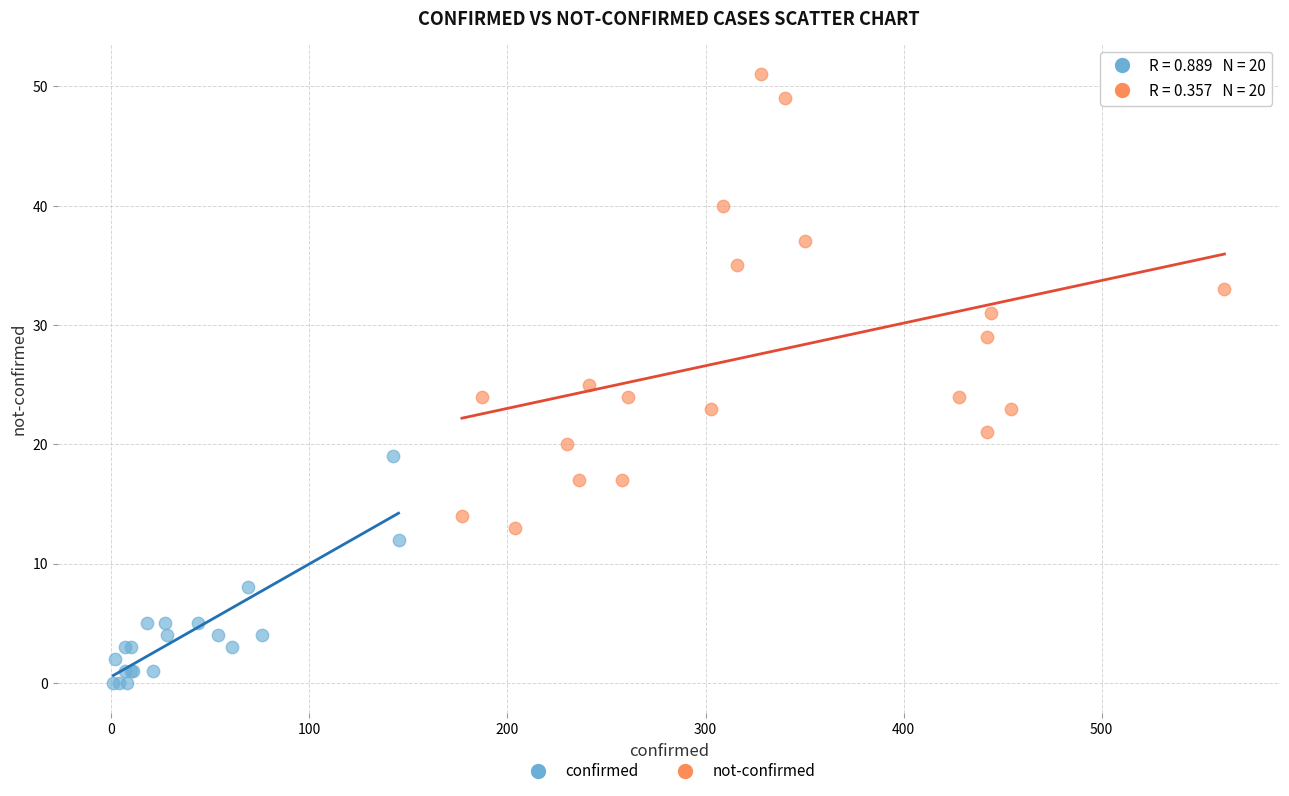

Which series has the largest Y range (max minus min)?

not-confirmed